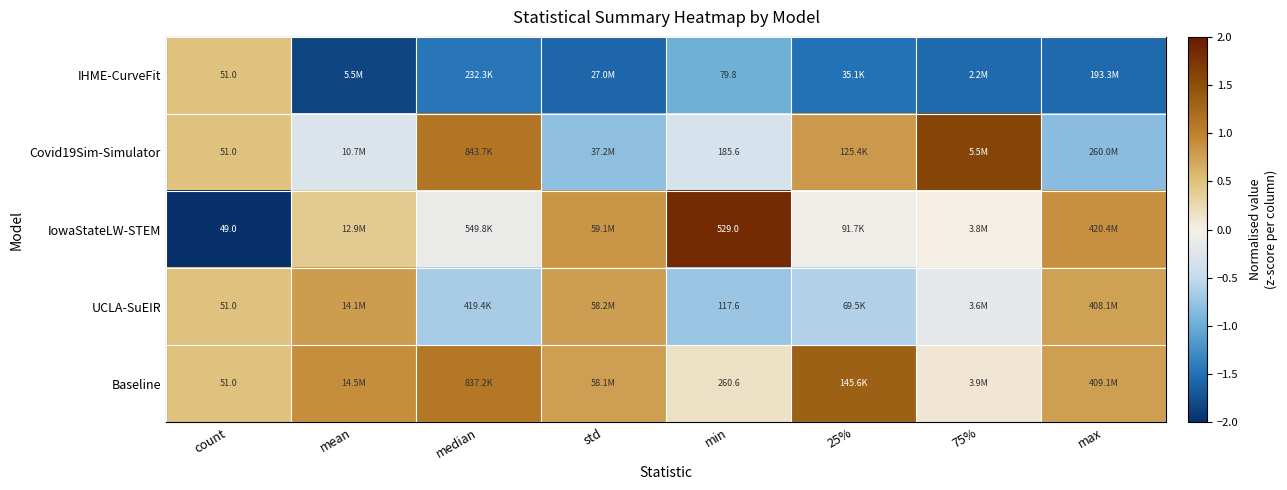

Which series has the largest total across all categories?

Baseline